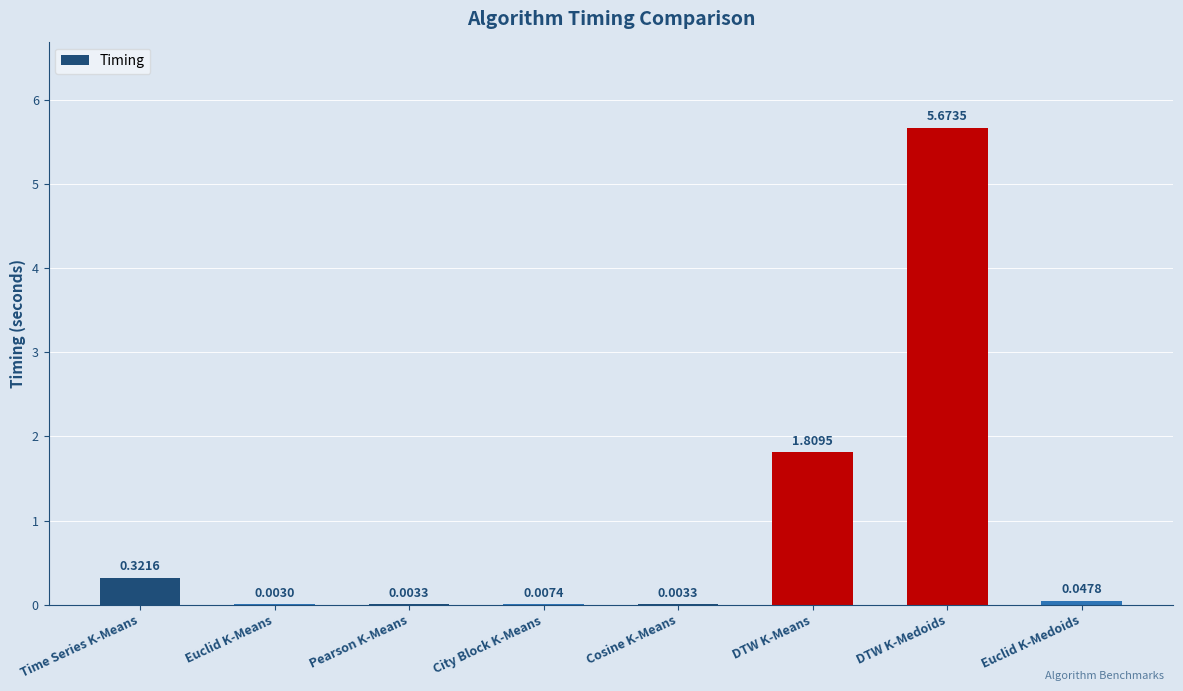

What is the sum of all values?

7.9